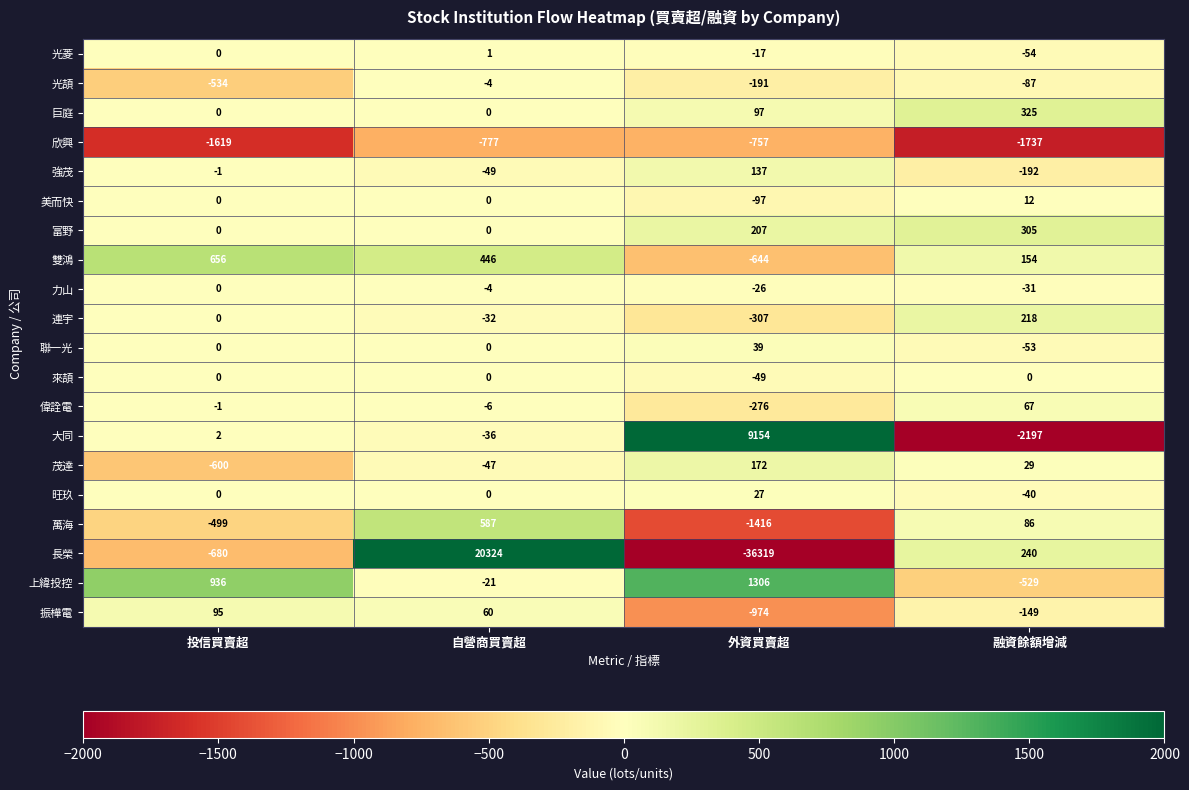

What is the spread (max minus min) of values at 投信買賣超?

2555